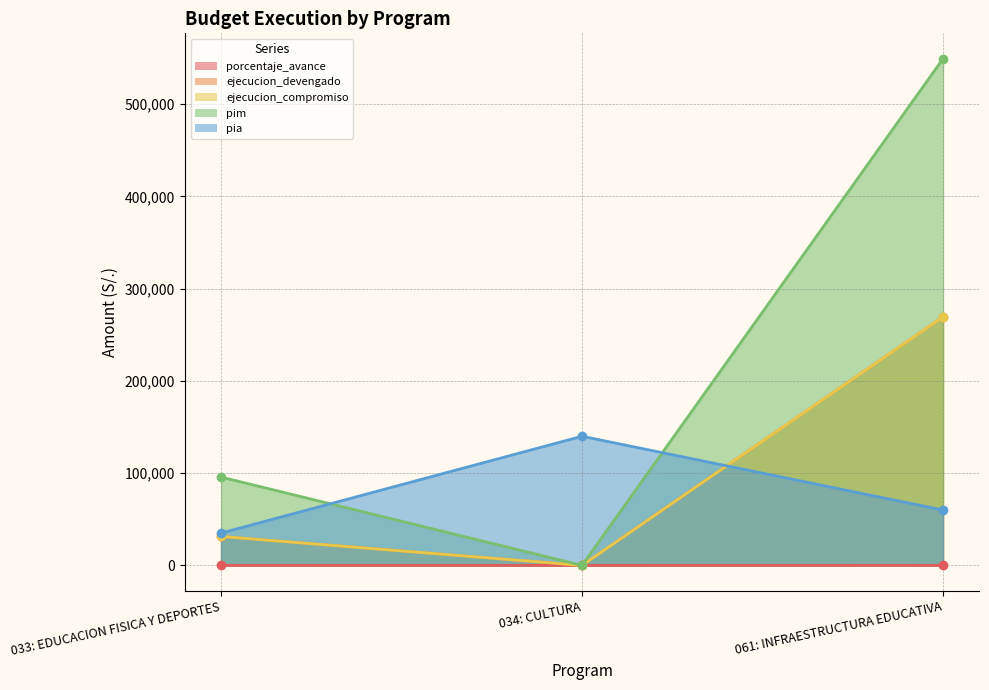

What is the sum of all pim values?

645162.0